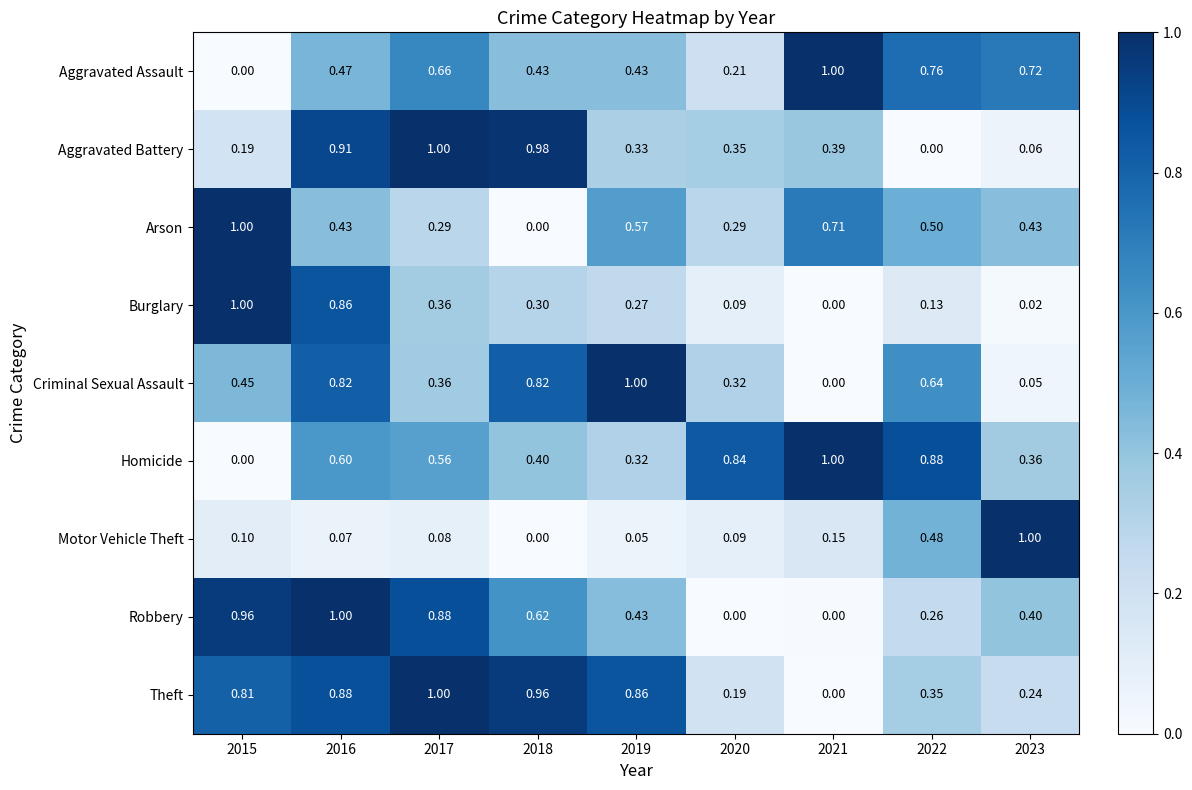

Between 2017 and 2020, which series saw the biggest shift?

Robbery